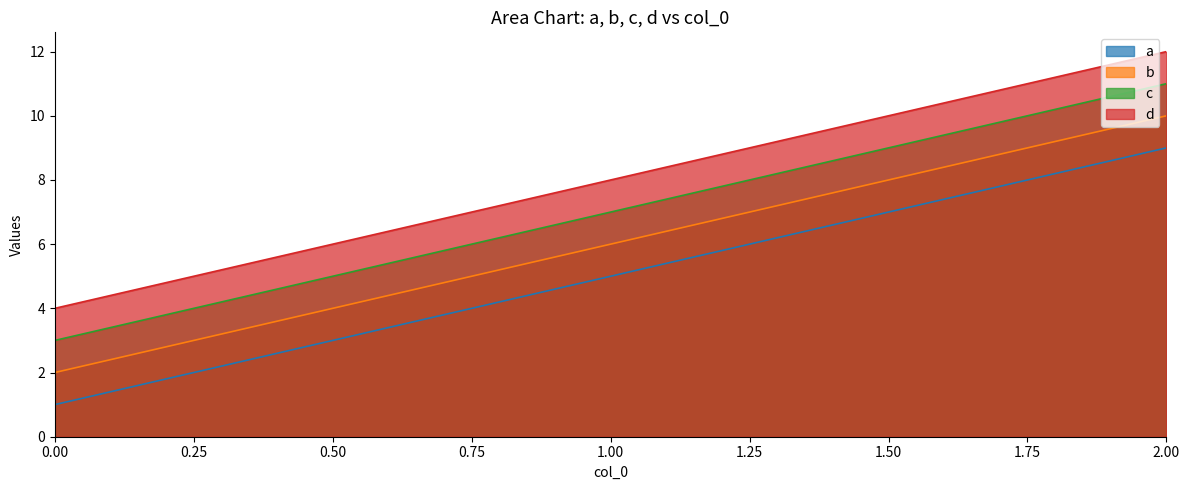

Rank the series at 0.00 from highest to lowest value.

d, c, b, a